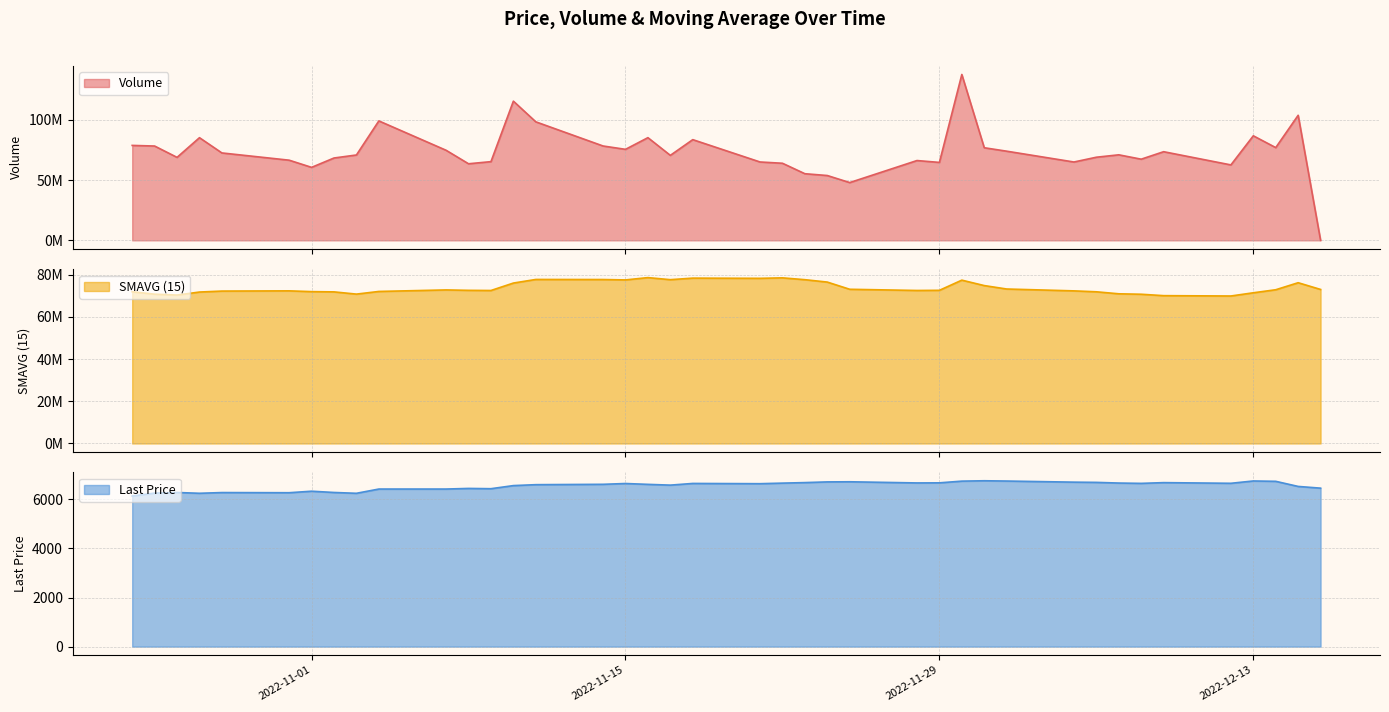

At which category does SMAVG (15) reach its first local valley?

2022-10-26